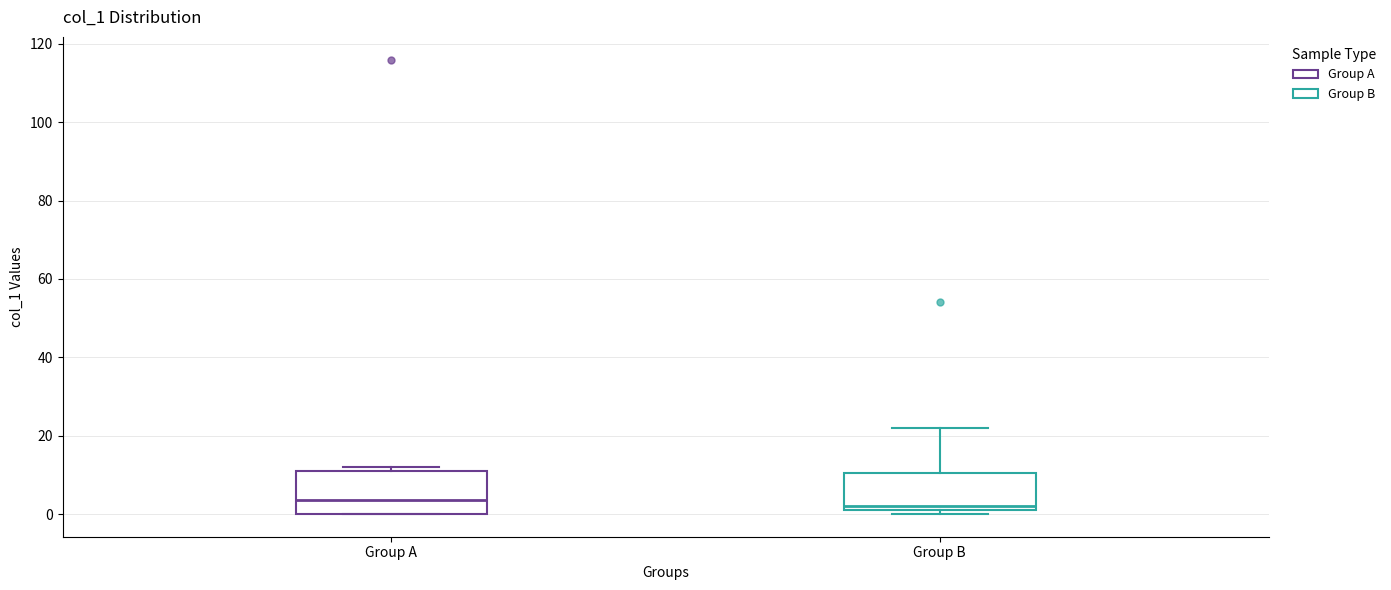

Where does the upper whisker of the box for Group B end on the y-axis? The values are not printed on the chart, so give them approximately, as read against the axis.

22